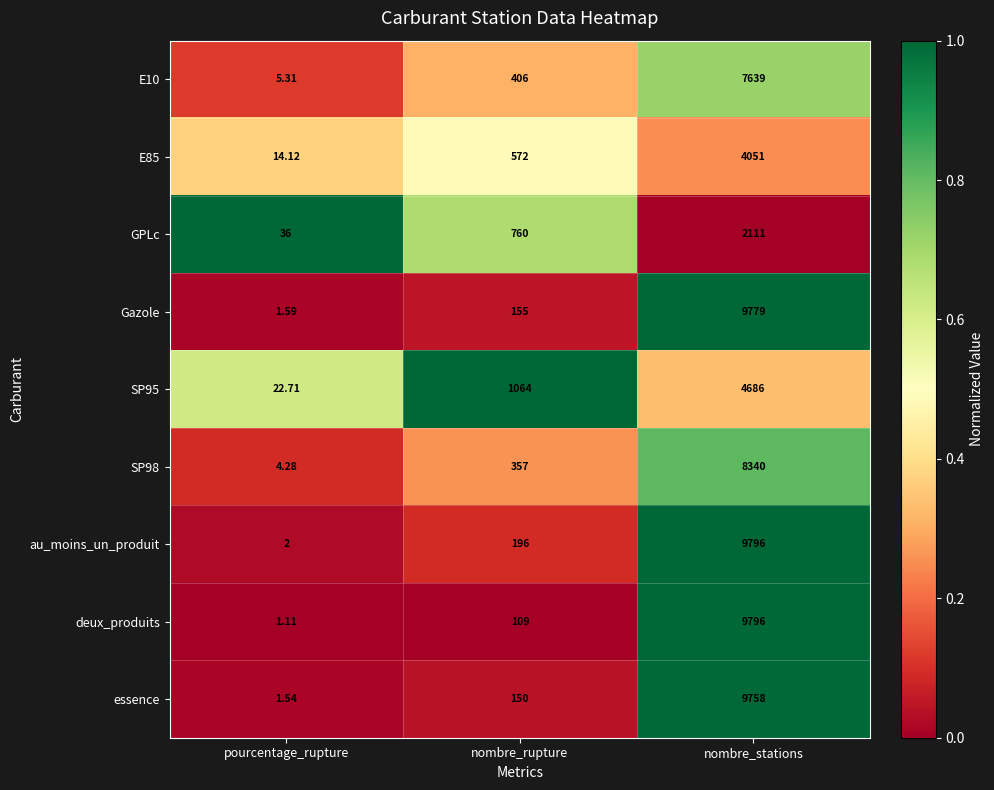

Which label corresponds to the smallest value in the chart?

pourcentage_rupture